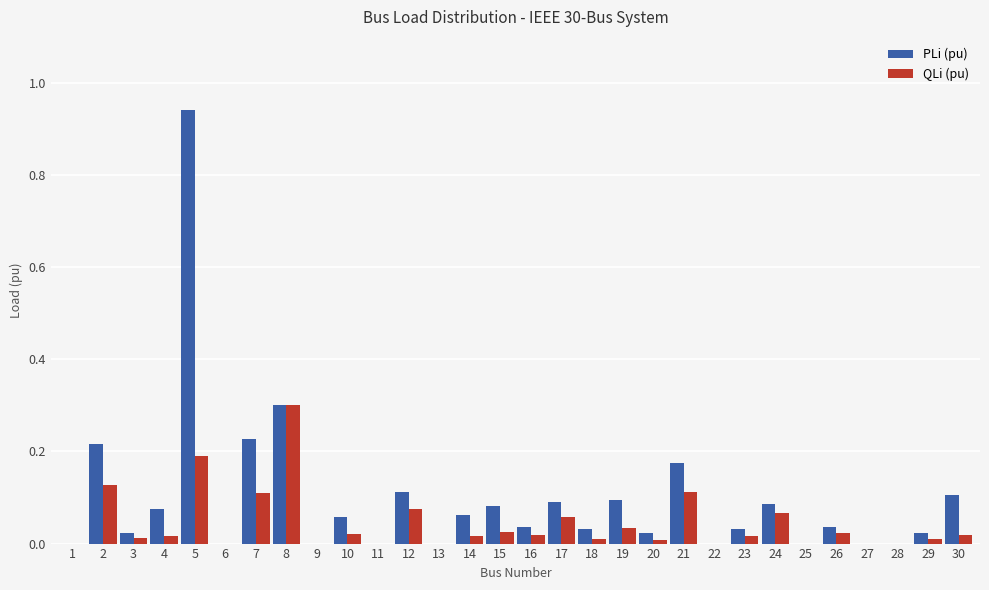

What are all the series names shown in the legend?

PLi (pu), QLi (pu)